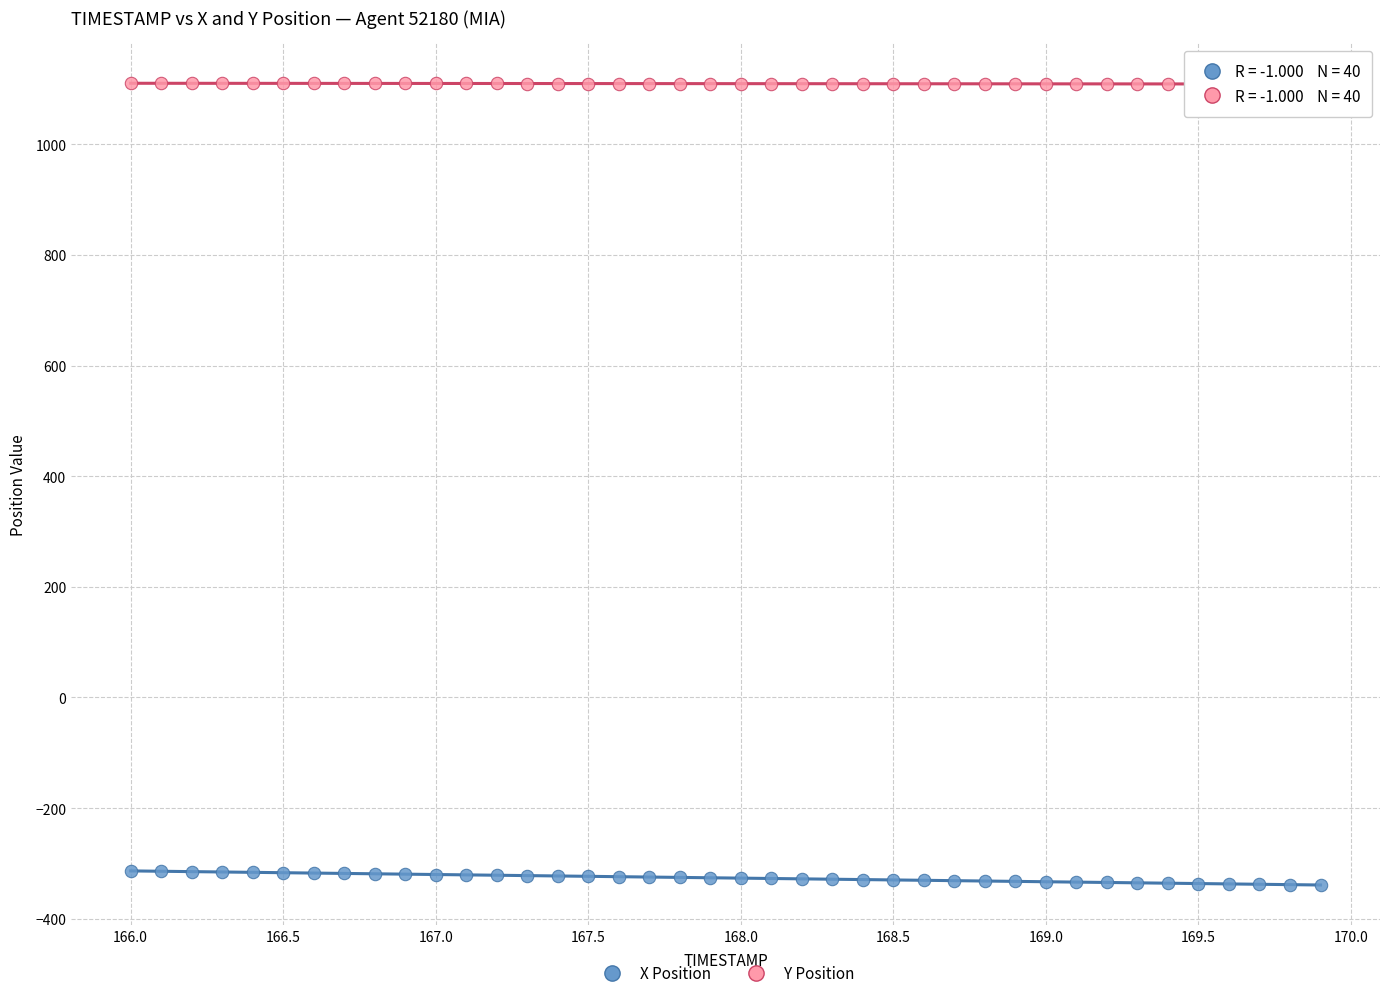

Which series contains the lowest Y value?

X Position